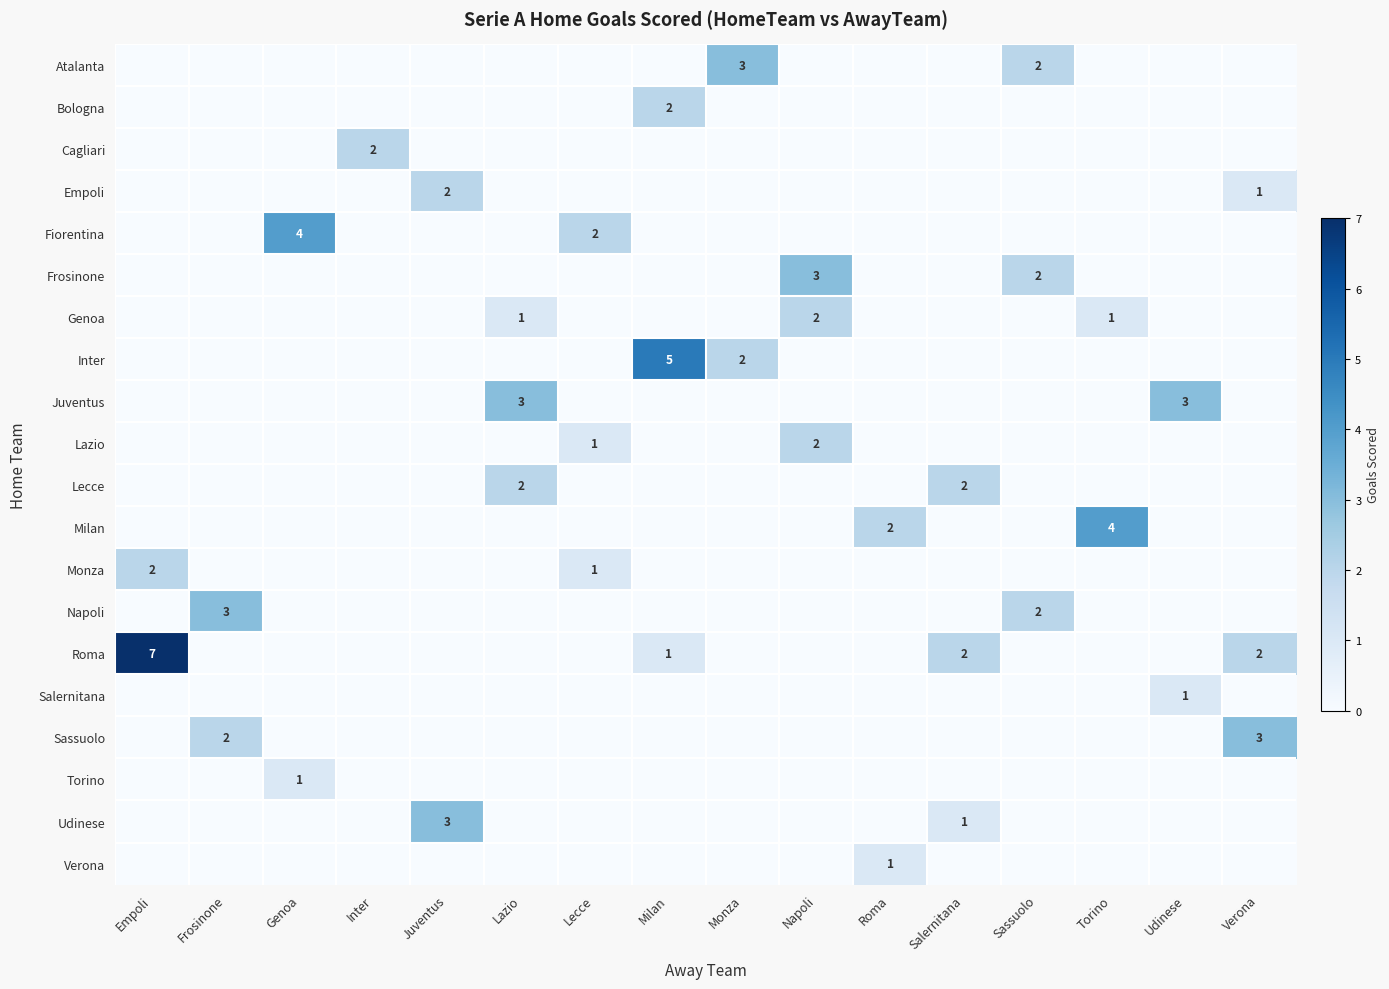

What is the difference between the highest and lowest values at Salernitana?

2